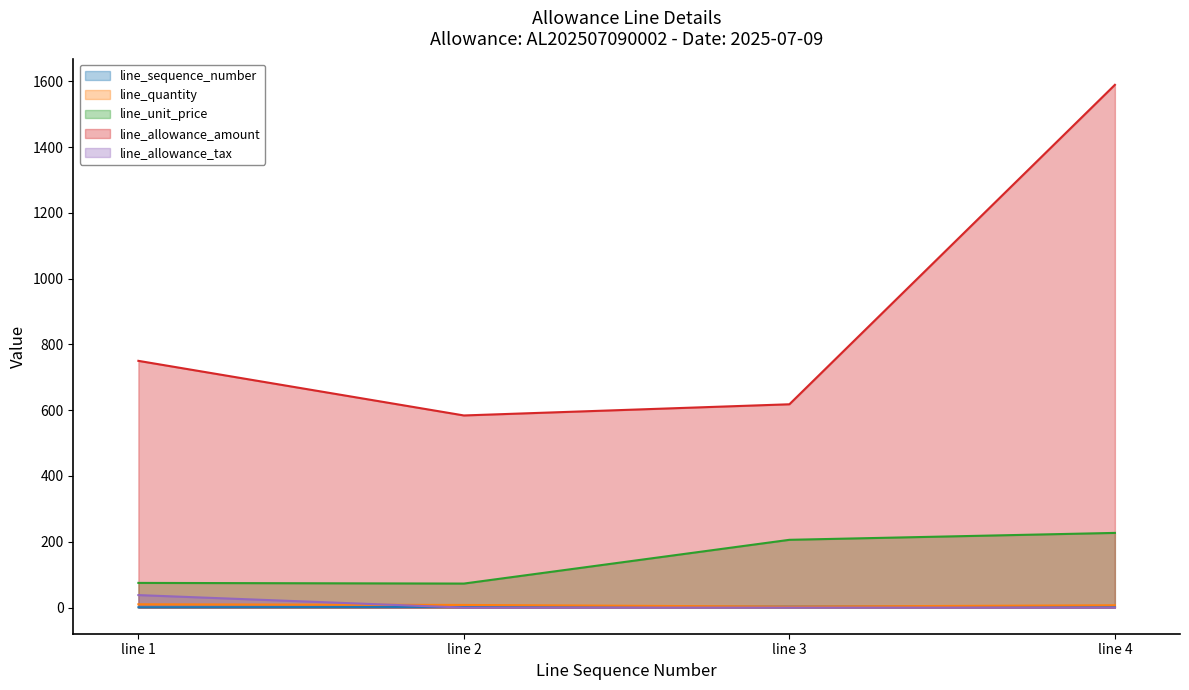

What is the sum of the line_sequence_number values at line 4 and line 2?

6